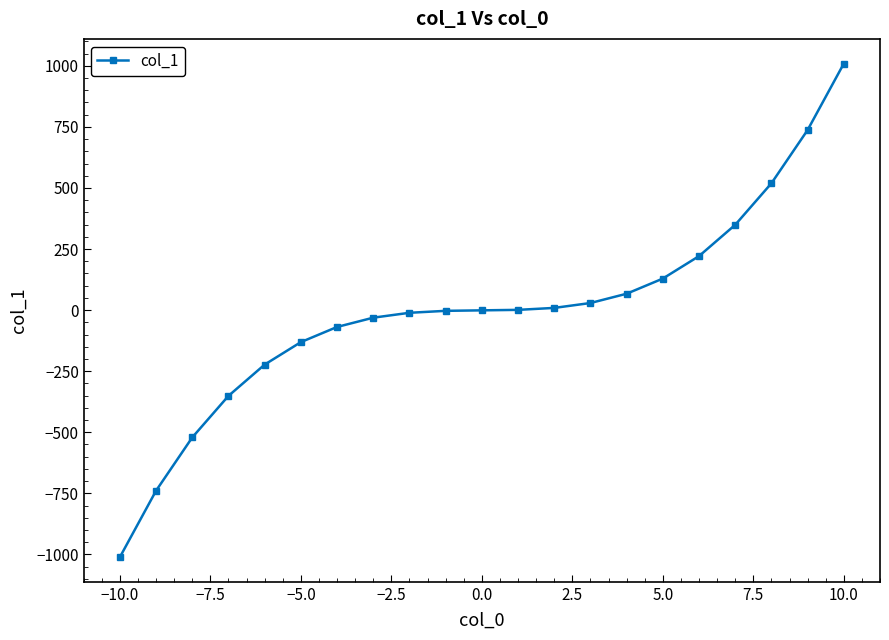

What is the sum of all values?

-21